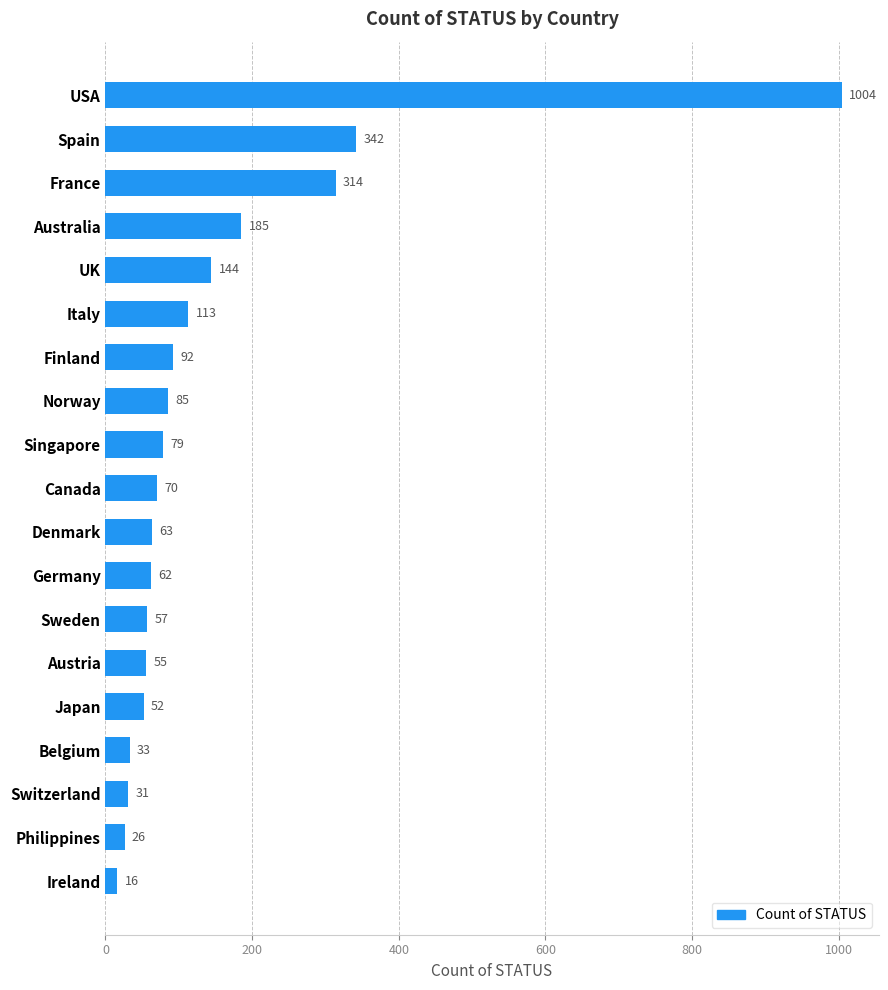

Does the chart contain any negative values?

No